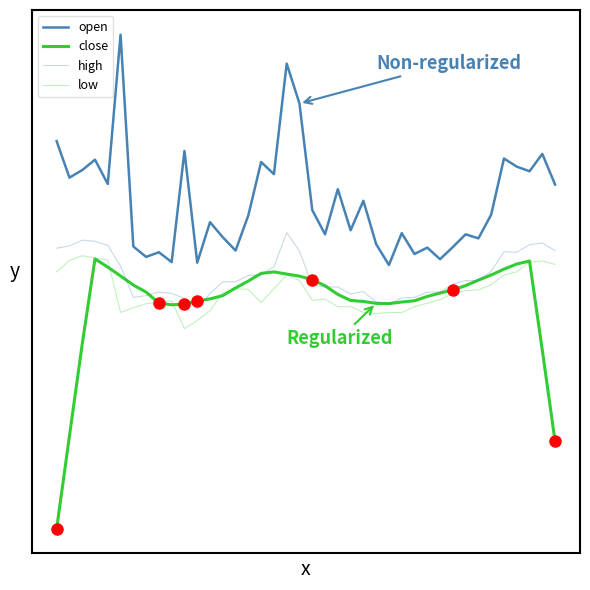

True or false: high and open intersect in this chart.

False